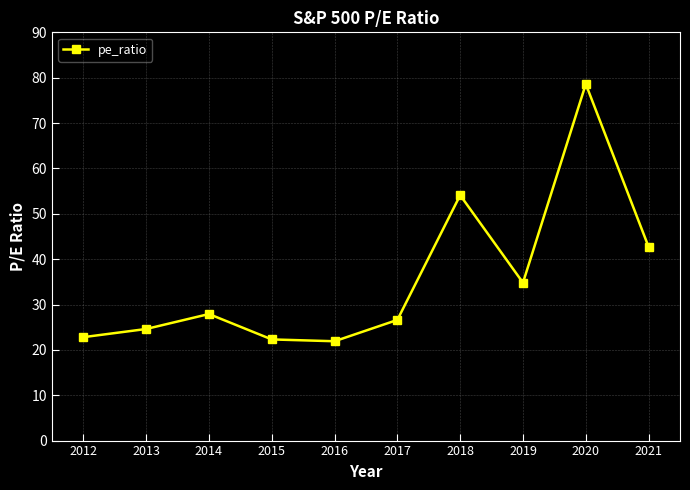

What is the change in value from 2017 to 2020?

+52.0